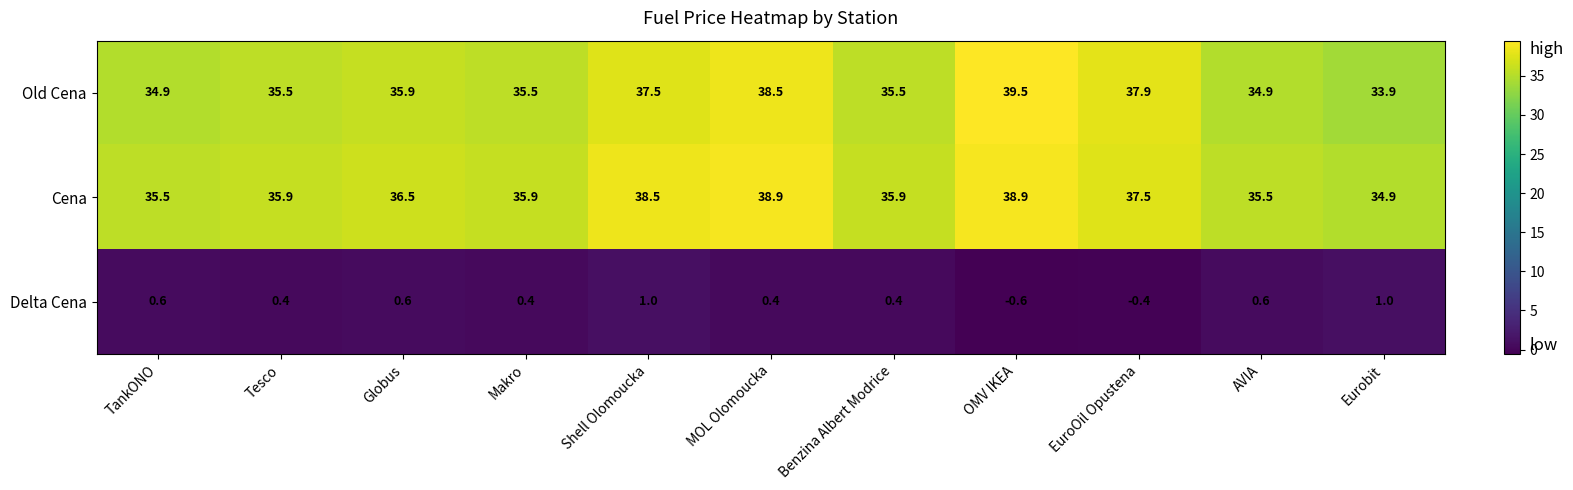

What is the maximum value shown in the chart?

39.5